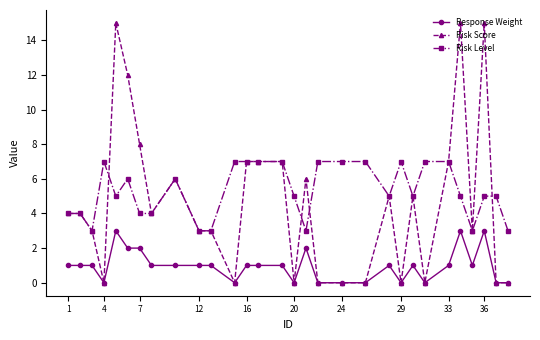

Count the Response Weight values in the range 0 to 1.

24